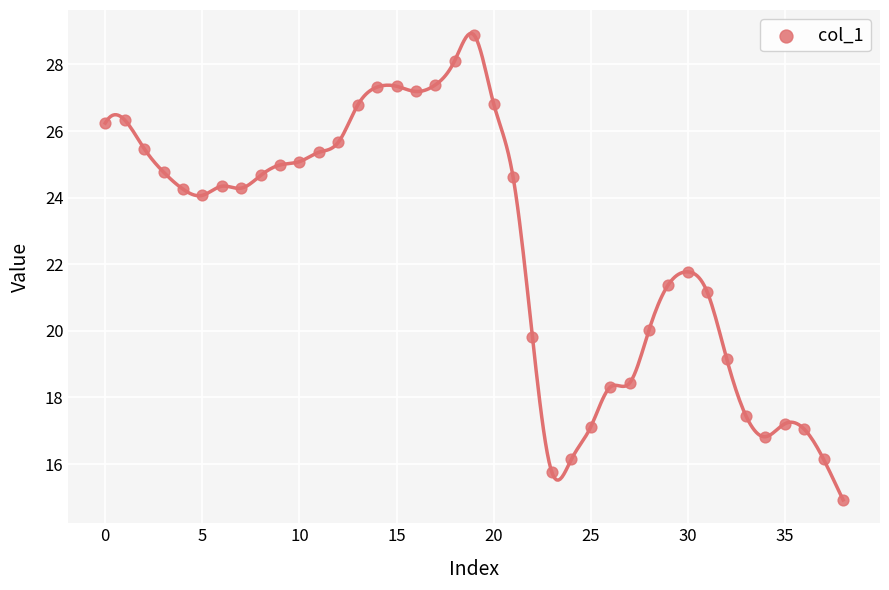

What Y value in the scatter plot is closest to 21?

21.2